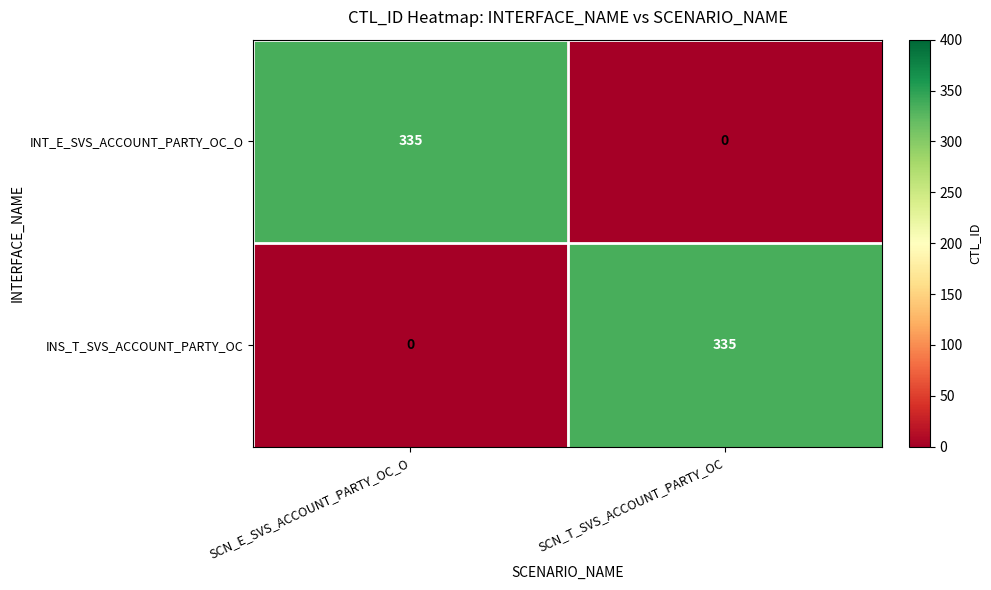

What is the spread (max minus min) of values at SCN_E_SVS_ACCOUNT_PARTY_OC_O?

335